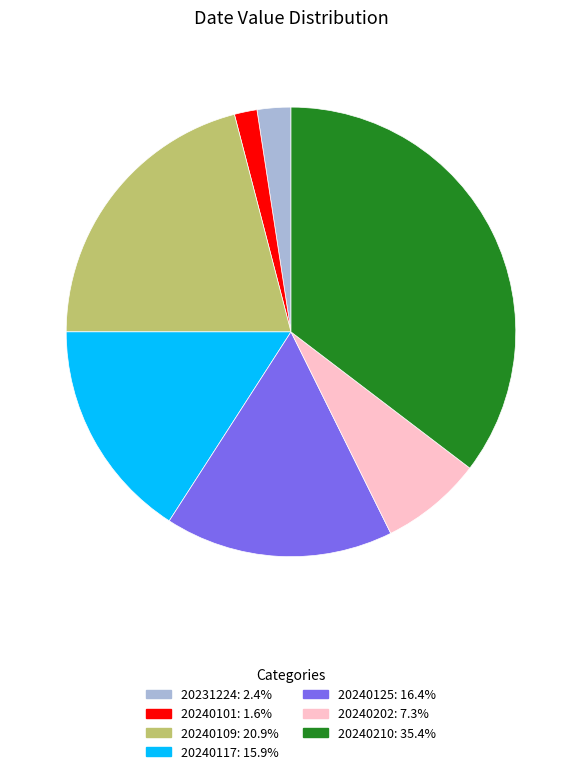

Does 20240117 account for over 50% of the chart?

No